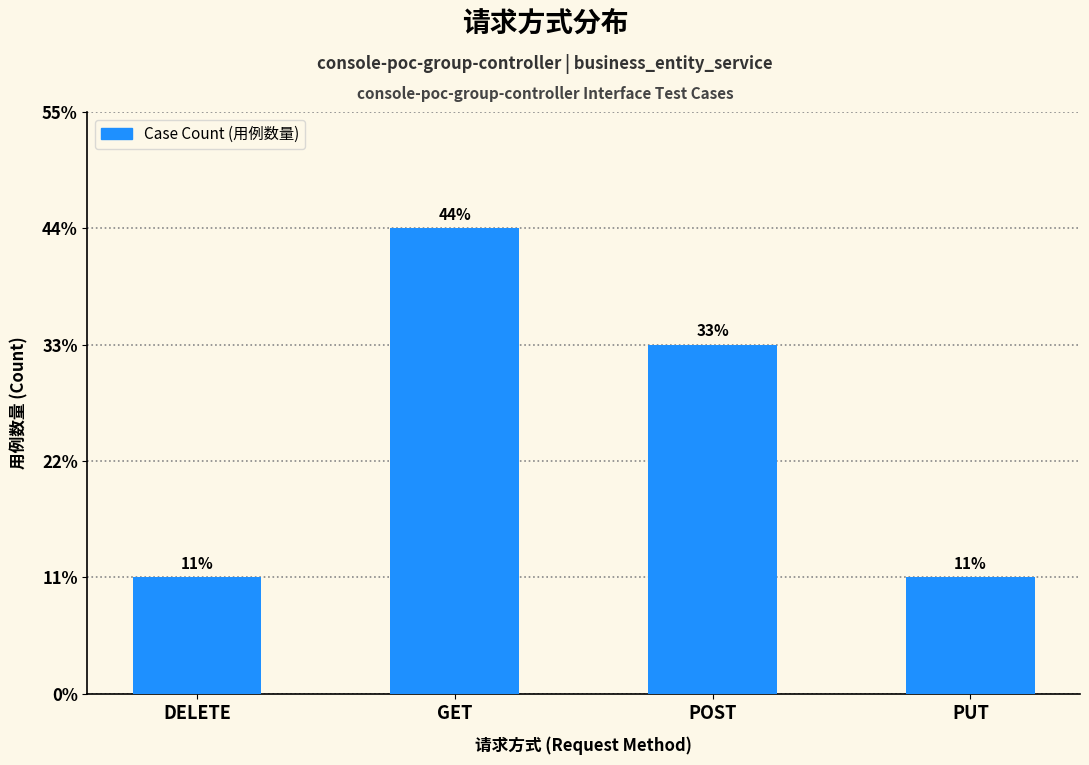

Does the chart contain stacked bars?

No